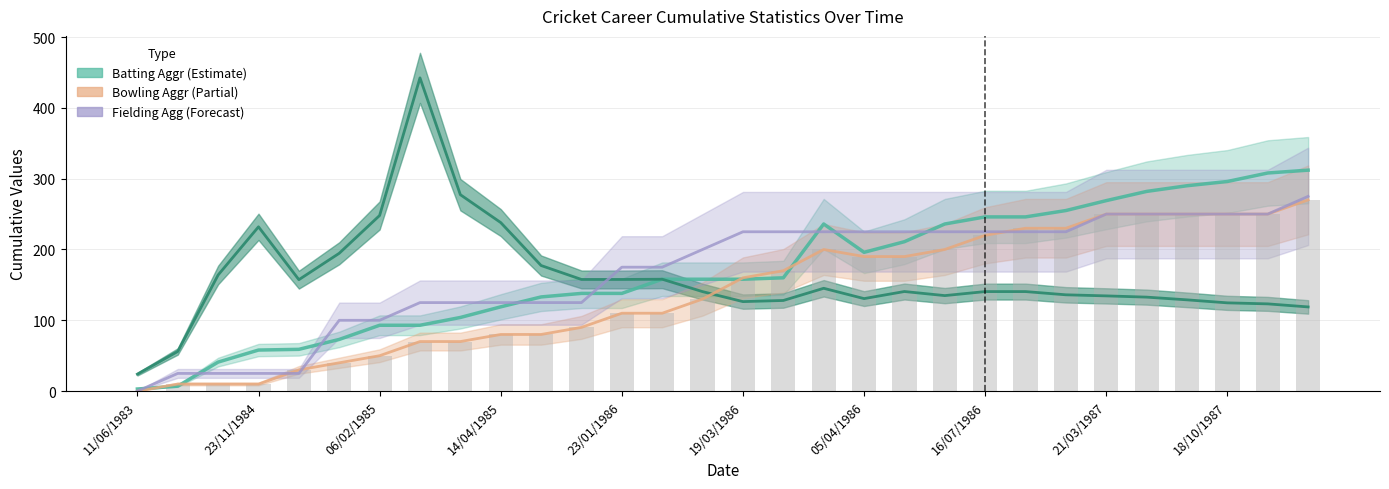

Count the number of categories in the chart.

30